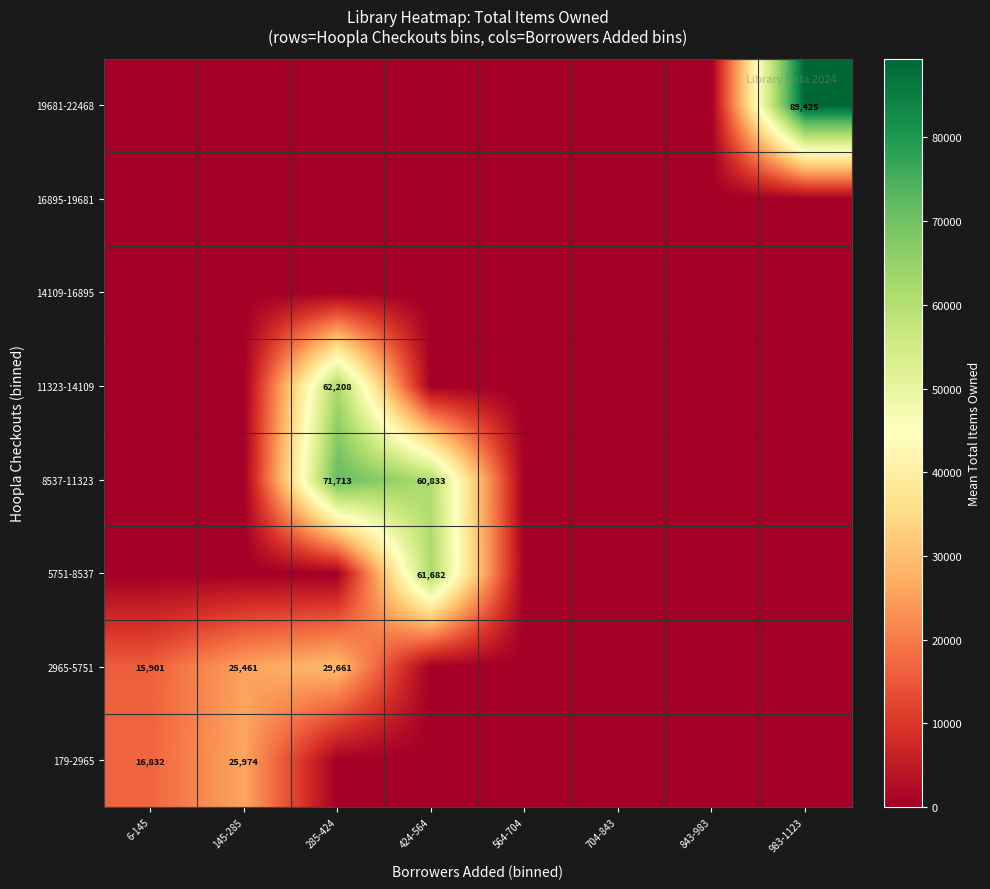

What is the maximum value shown in the chart?

89425.0